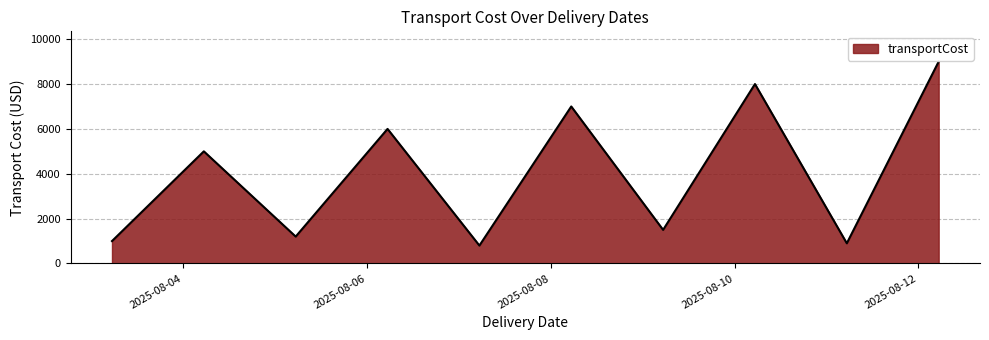

What is the minimum value shown in the chart?

800